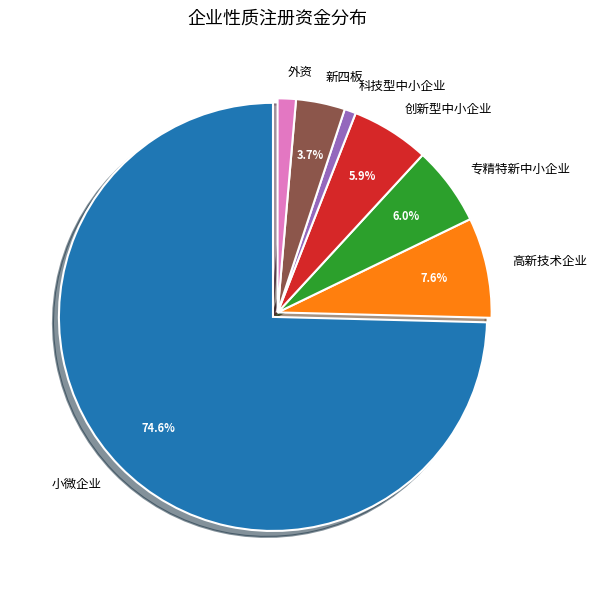

How many slices are in this pie chart?

7